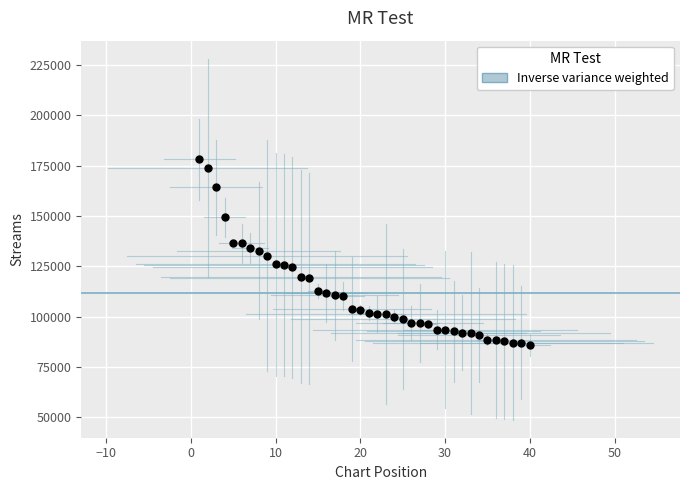

What is the range of X values (max minus min)?

39